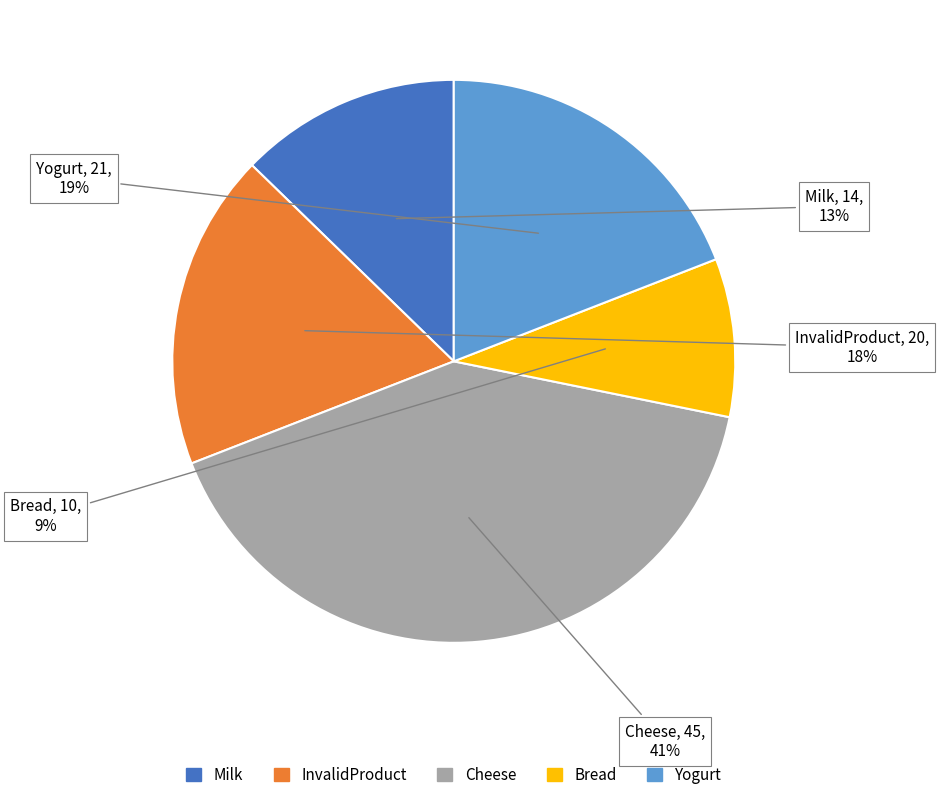

What is the smallest slice in the pie chart?

Bread